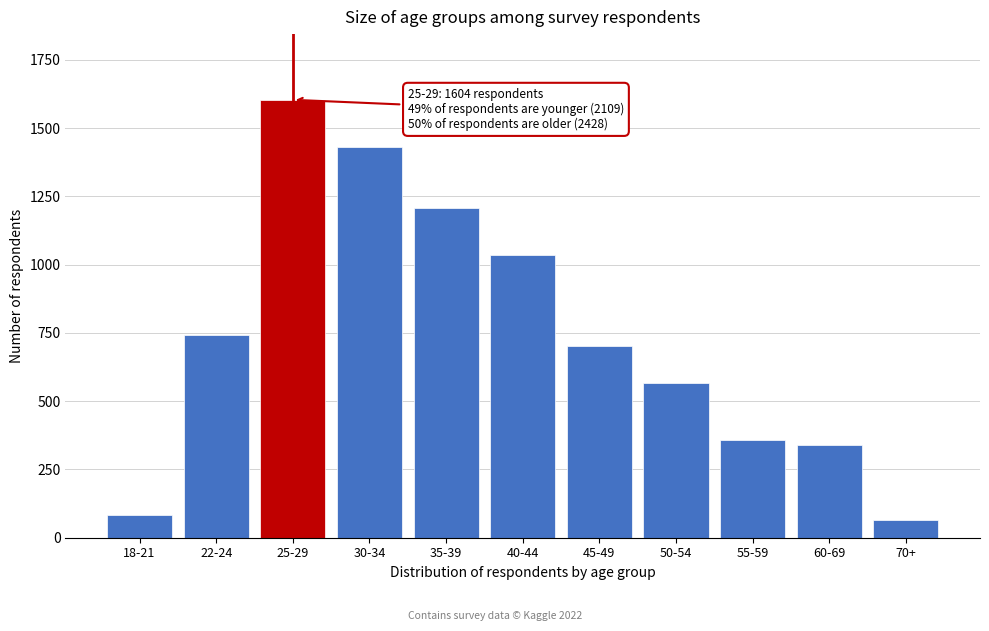

Reading left to right, list all the values displayed in this chart.

83	743	1604	1430	1207	1037	701	567	358	341	64